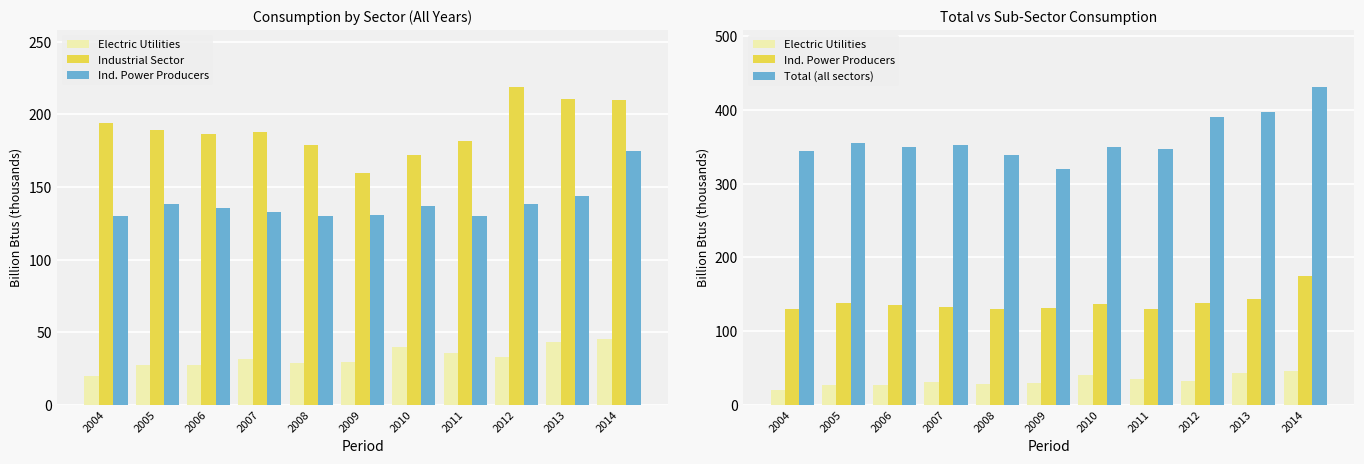

What is the sum of all Industrial Sector values?

2089.9